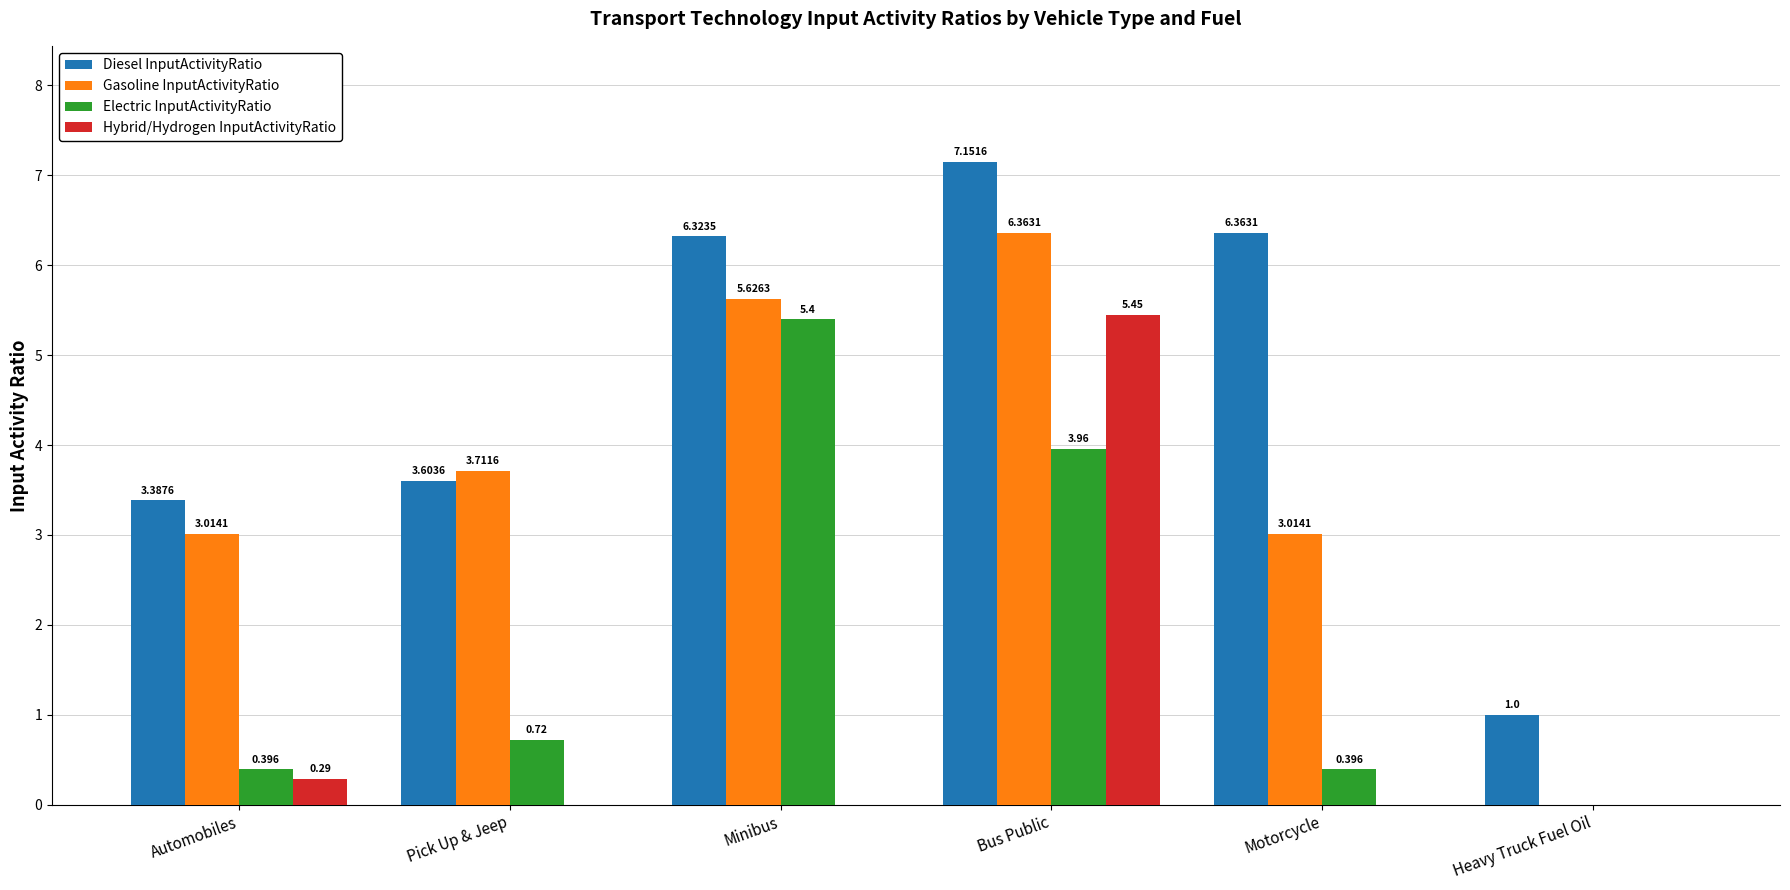

Where is Diesel InputActivityRatio nearest to the value 4?

Pick Up & Jeep